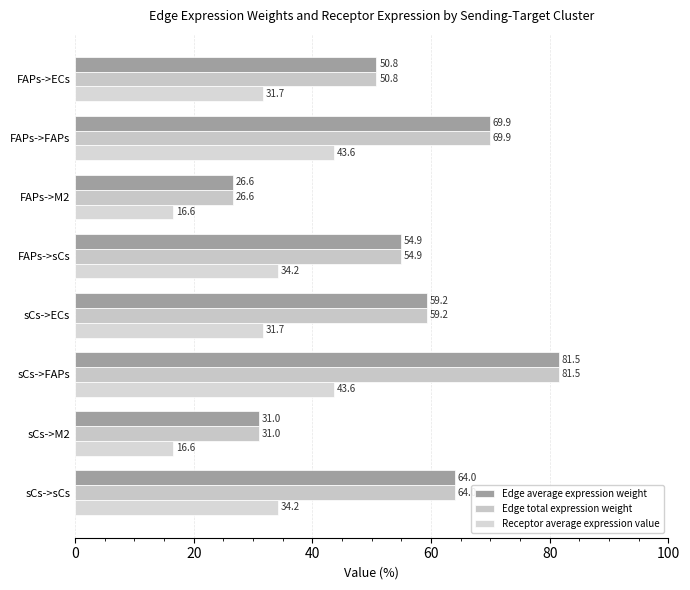

How many data points in Edge total expression weight are less than 59?

4